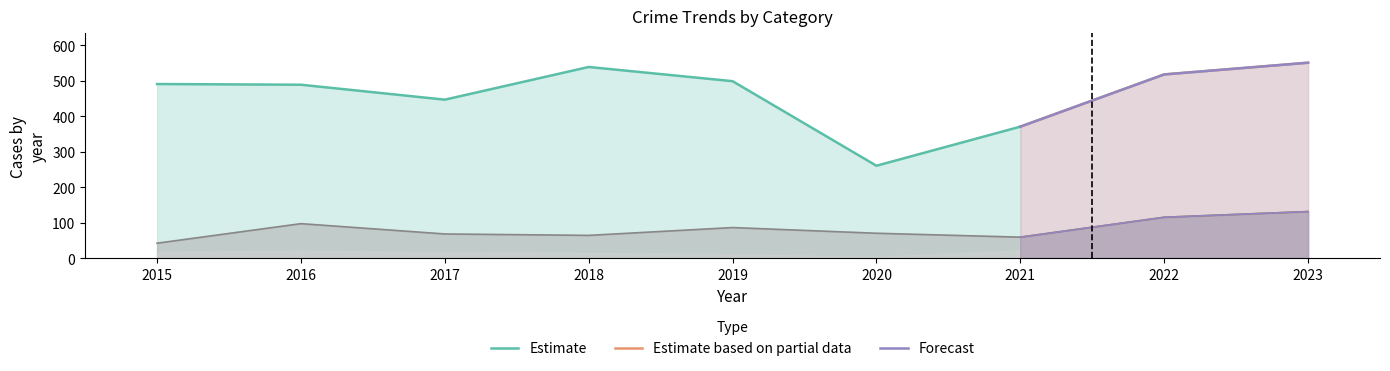

Does the chart have visible grid lines?

No